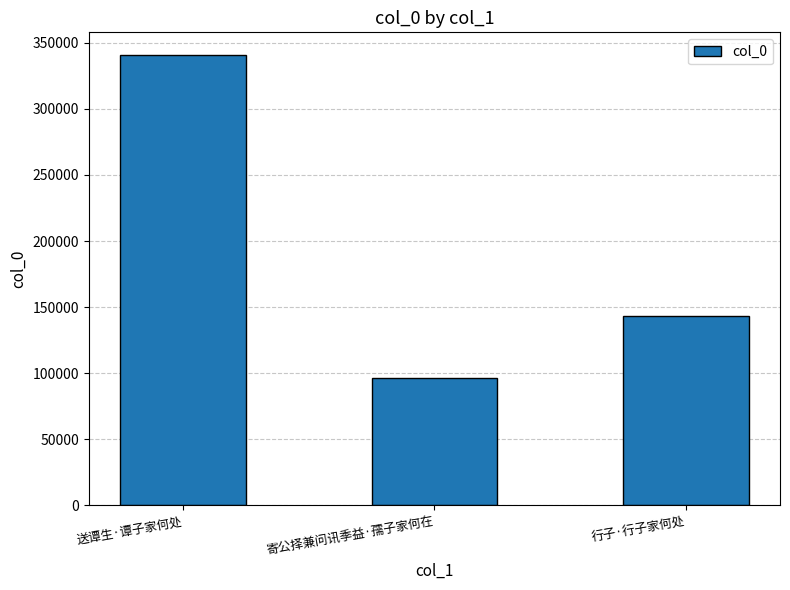

Which has a higher value, 寄公择兼问讯季益·孺子家何在 or 送谭生·谭子家何处?

送谭生·谭子家何处